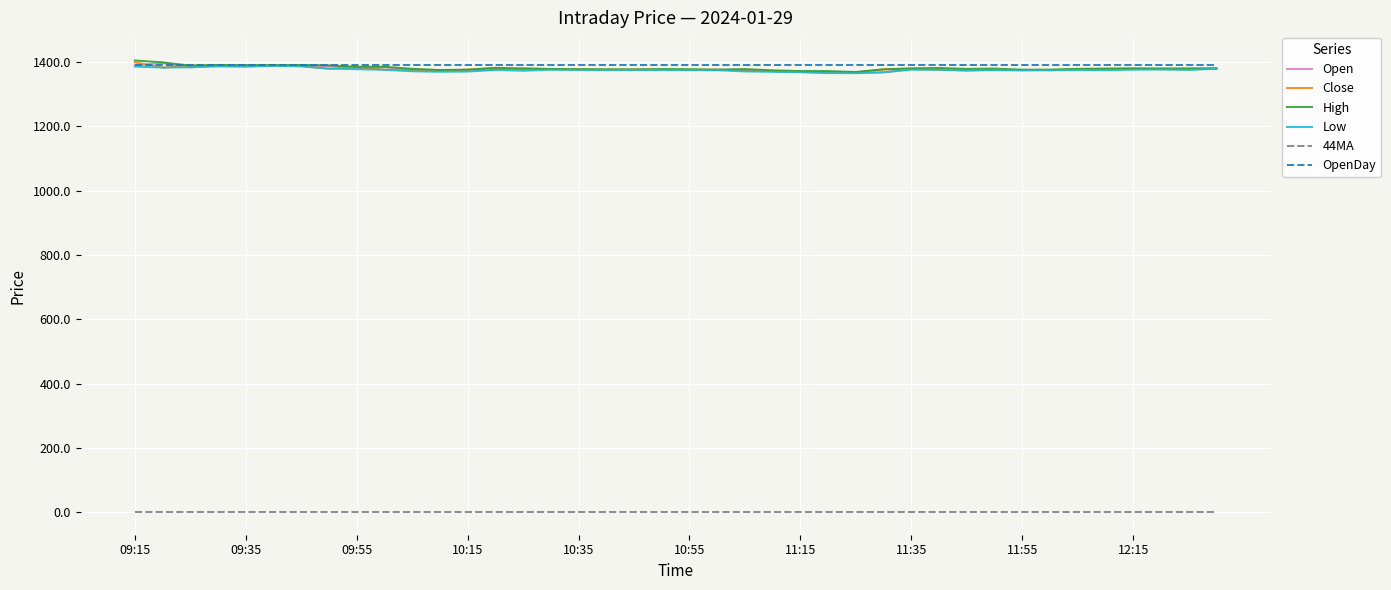

What is the highest value of the High series?

1404.6